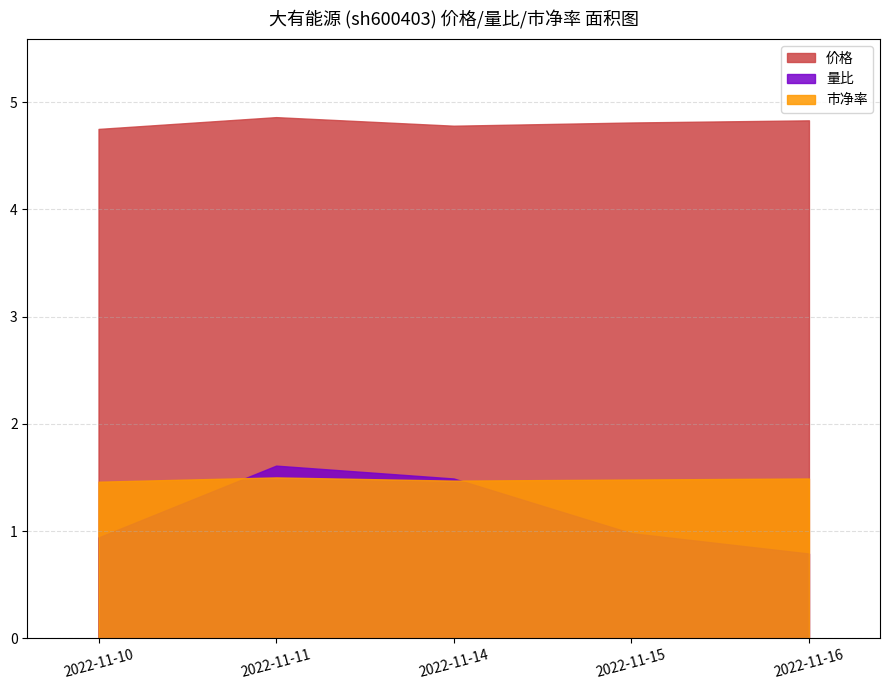

Which has a higher value, 2022-11-15 or 2022-11-14?

2022-11-15